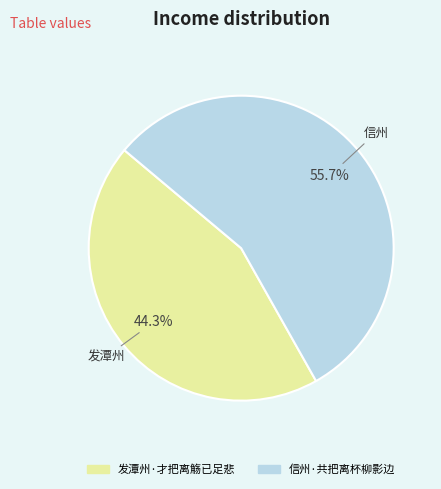

Which category has the biggest portion of the pie?

信州·共把离杯柳影边